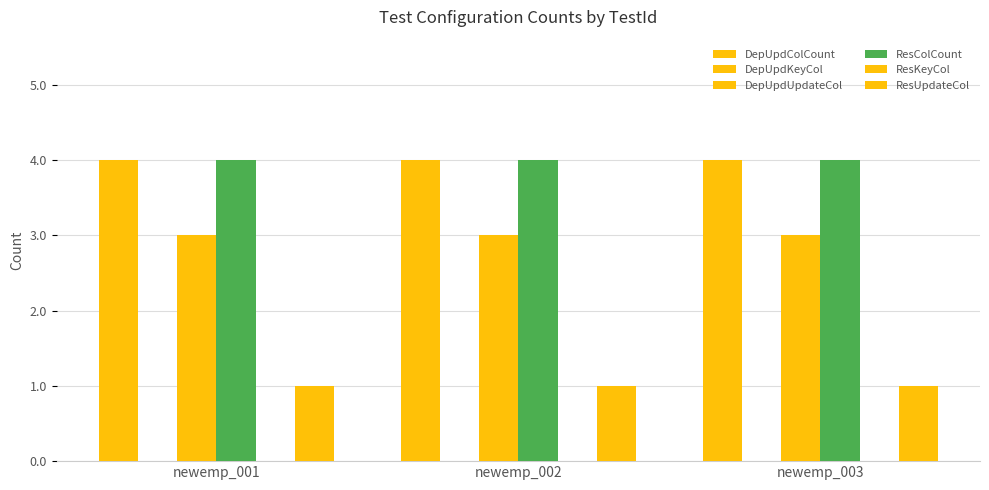

Is it true that DepUpdColCount equals 4 at newemp_002?

True